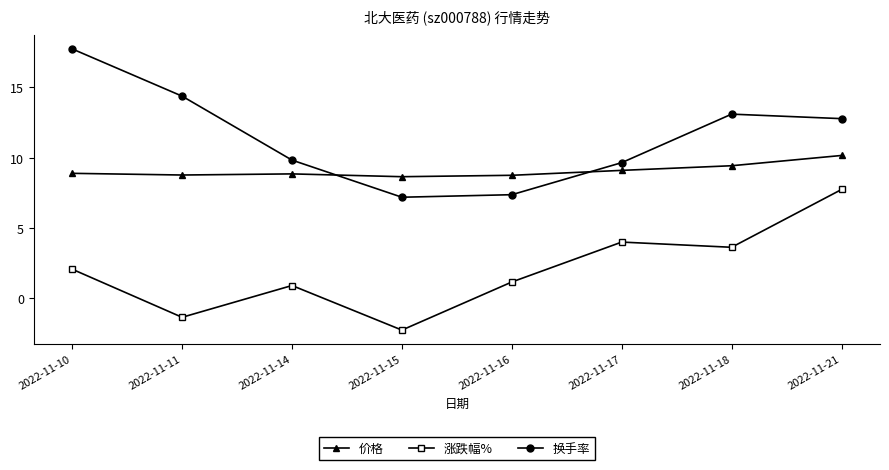

Is it true that 涨跌幅% equals 1.3 at 2022-11-18?

False